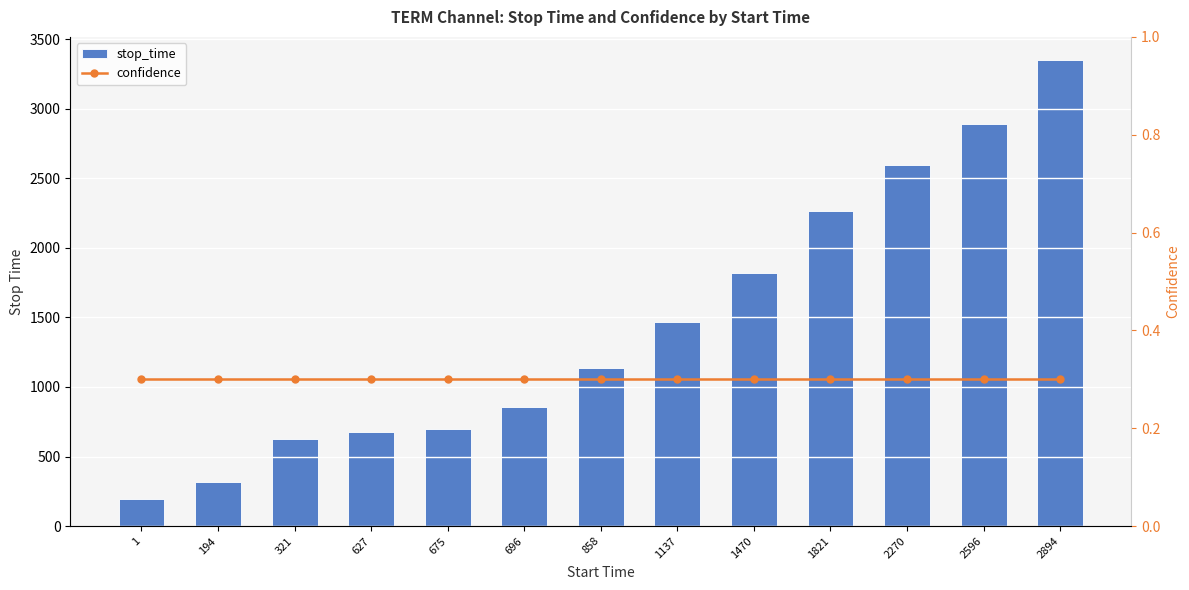

Count the number of data series in this chart.

2